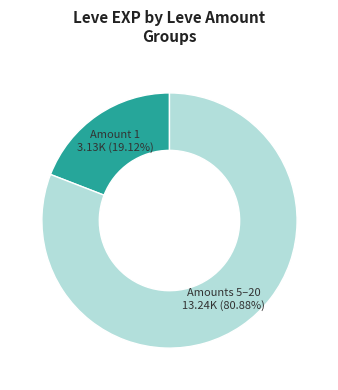

Does any single category account for the majority?

Yes